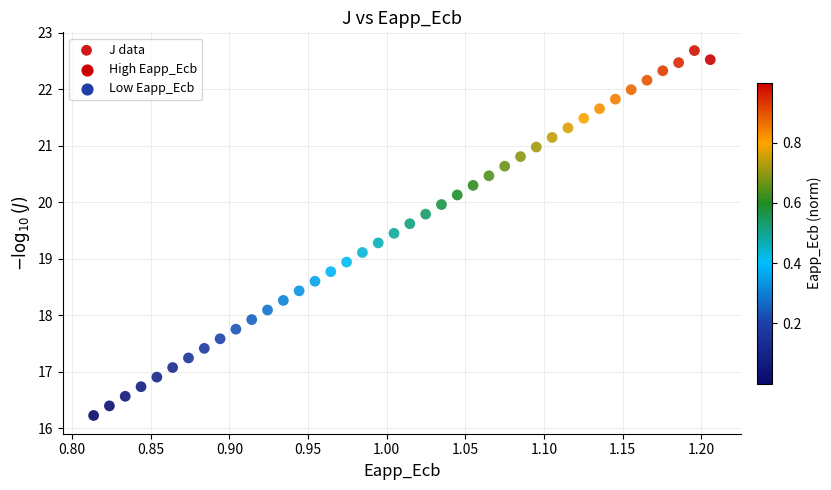

What is the range of X values (max minus min)?

0.4